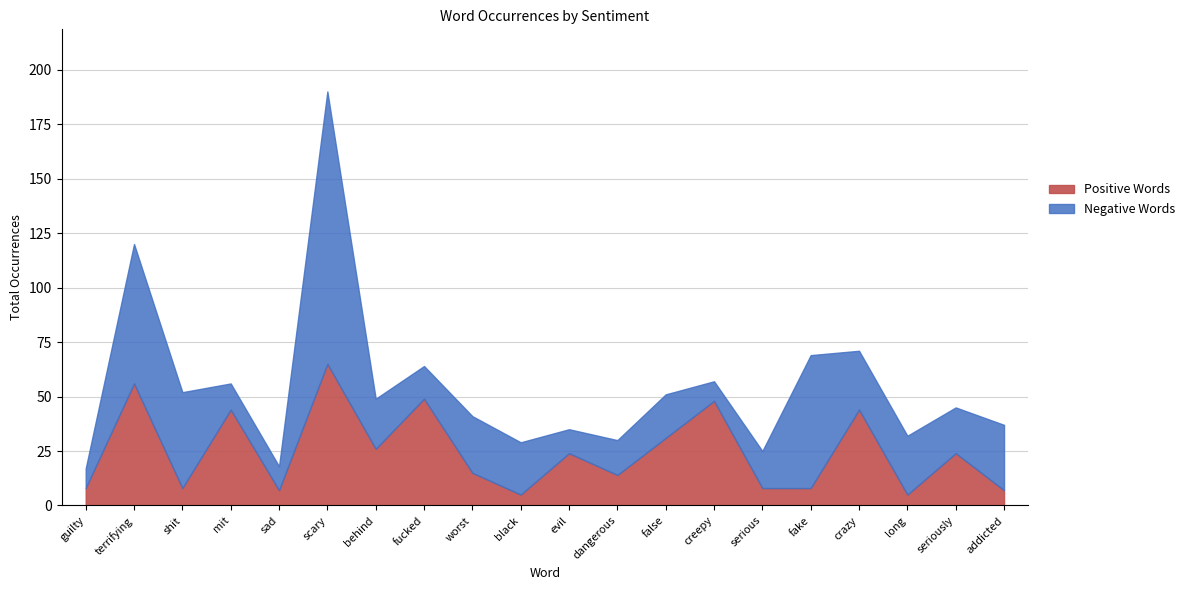

Reading right to left, transcribe all the data shown in this chart.

Negative Words: 30	21	27	27	61	17	9	20	16	11	24	26	15	23	125	11	12	44	64	9
Positive Words: 7	24	5	44	8	8	48	31	14	24	5	15	49	26	65	7	44	8	56	8